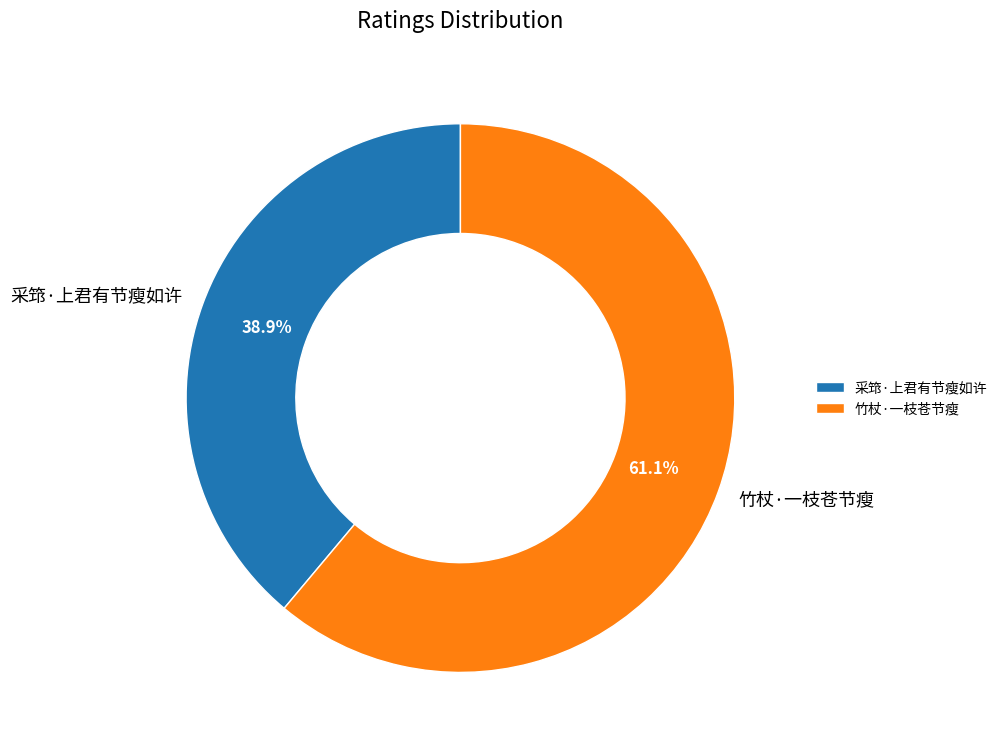

How many segments does this pie chart have?

2